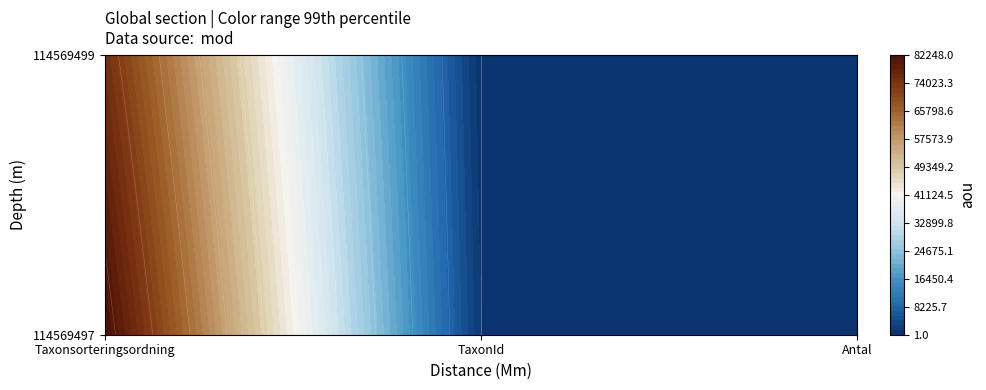

How many values in the 114569497 series are below 1312?

1